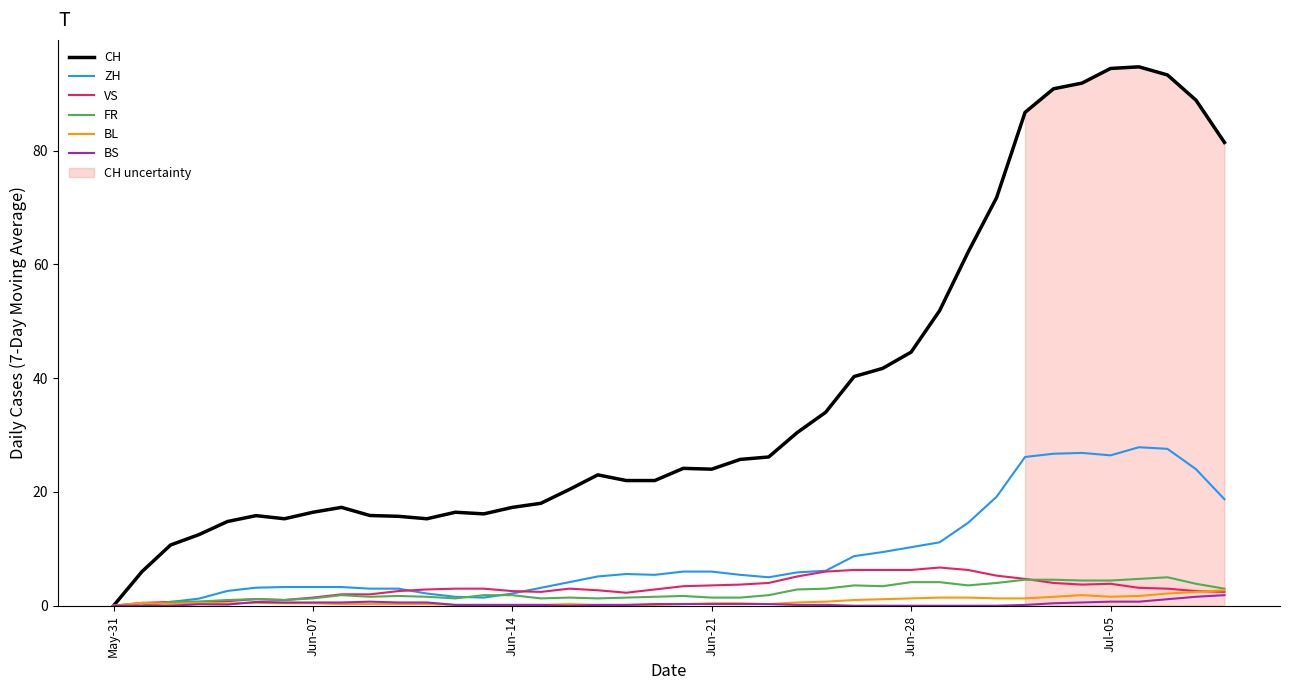

True or false: VS and CH cross at least once.

False